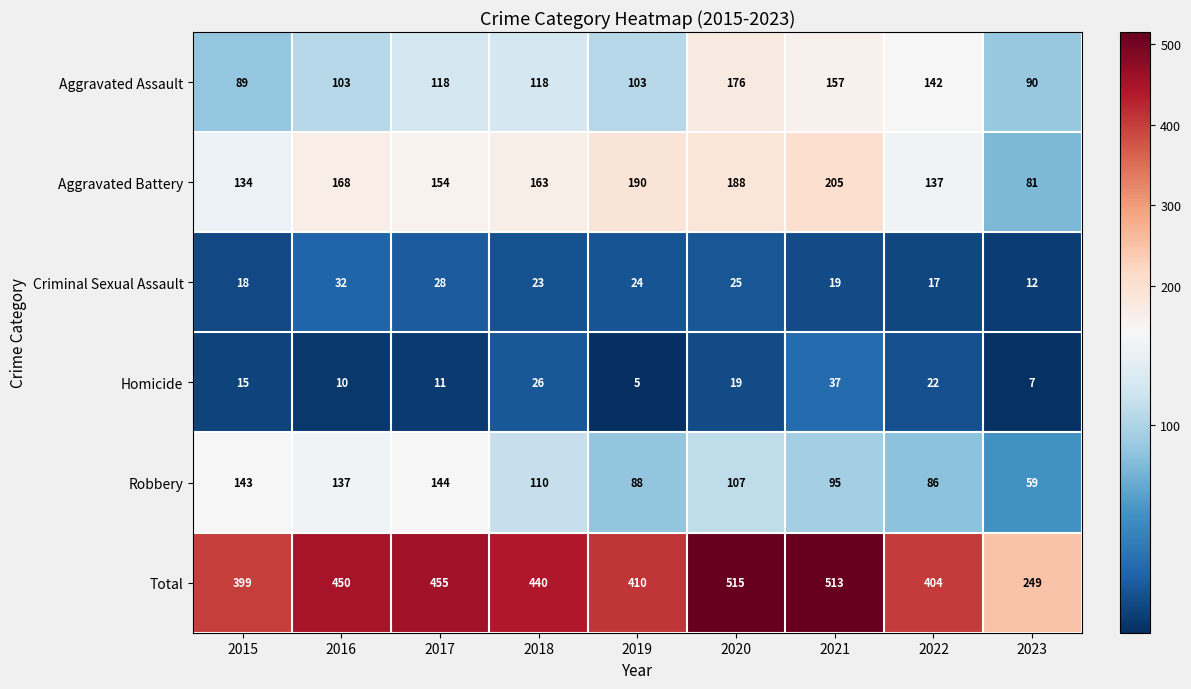

At which label does Criminal Sexual Assault reach its peak?

2016